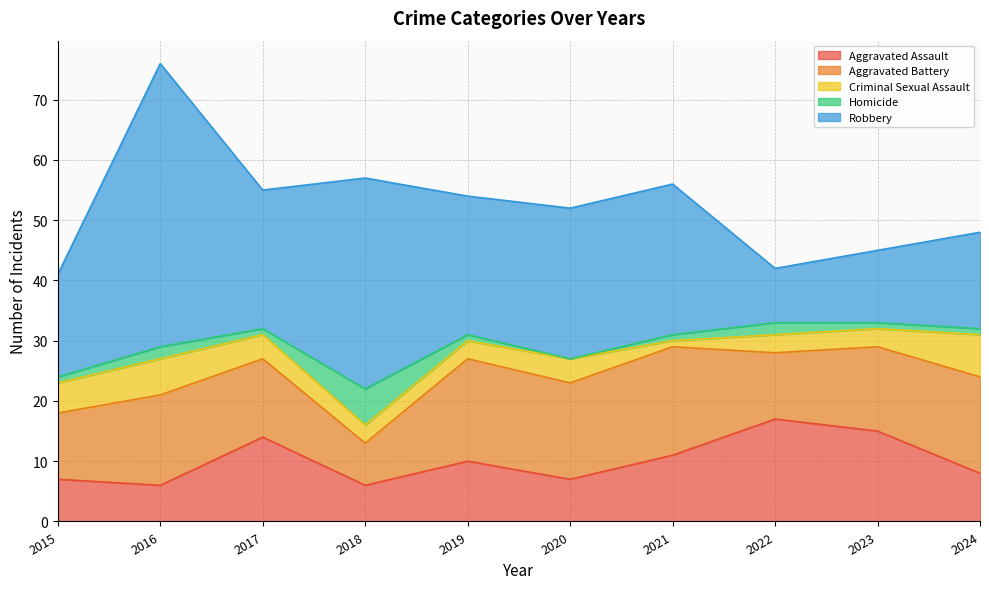

At which category does Homicide reach its first local peak?

2016